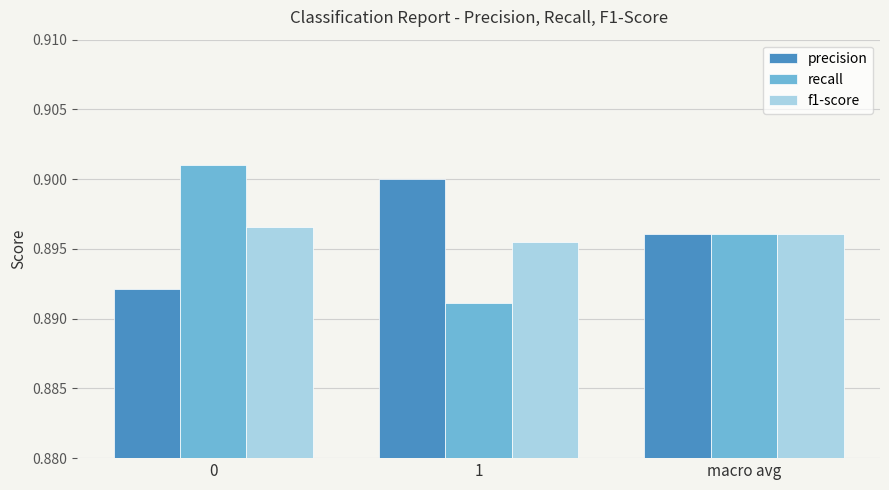

What is the label of the 1st bar from the right?

macro avg